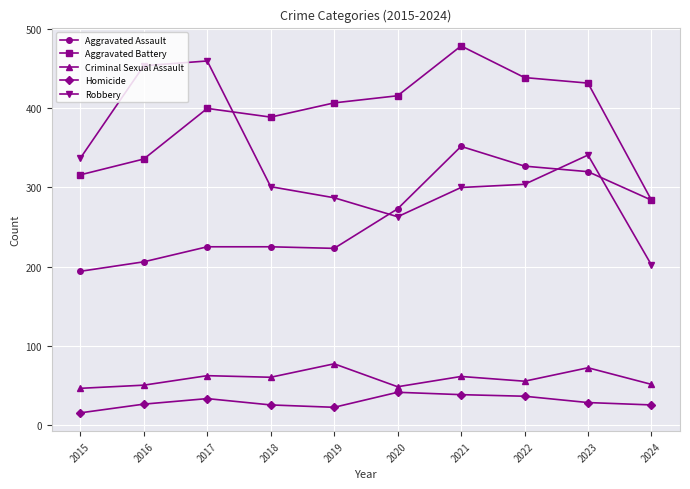

What is the difference between the maximum and second lowest values in the Homicide series?

19